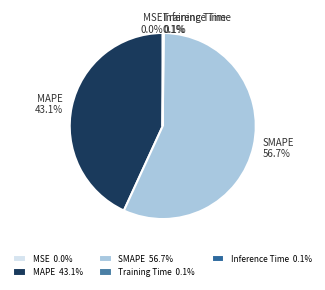

Which has a higher value, SMAPE or MAPE?

SMAPE